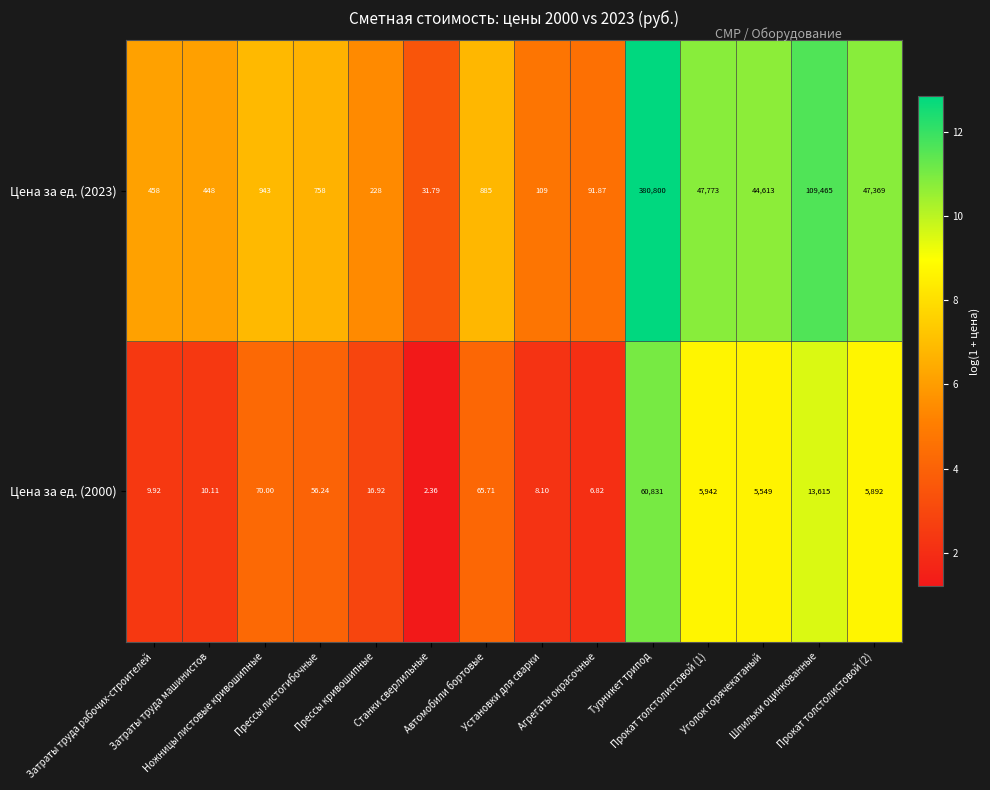

How many categories are shown in the chart?

14